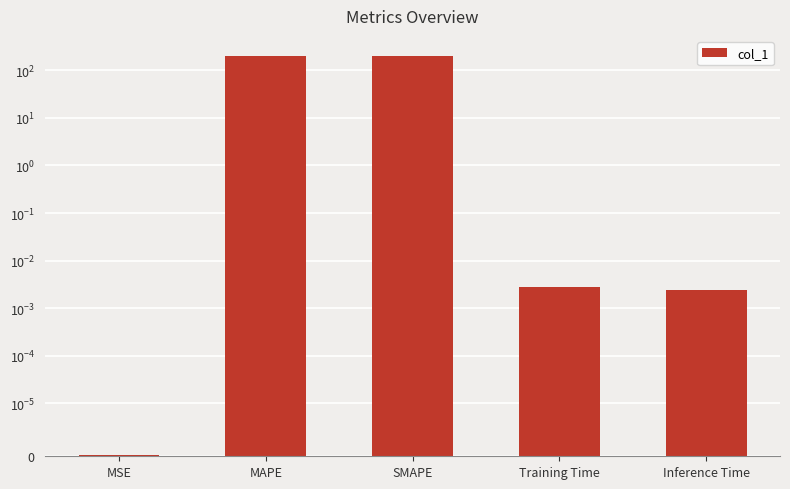

True or false: the data shows 0.0 at Training Time.

True